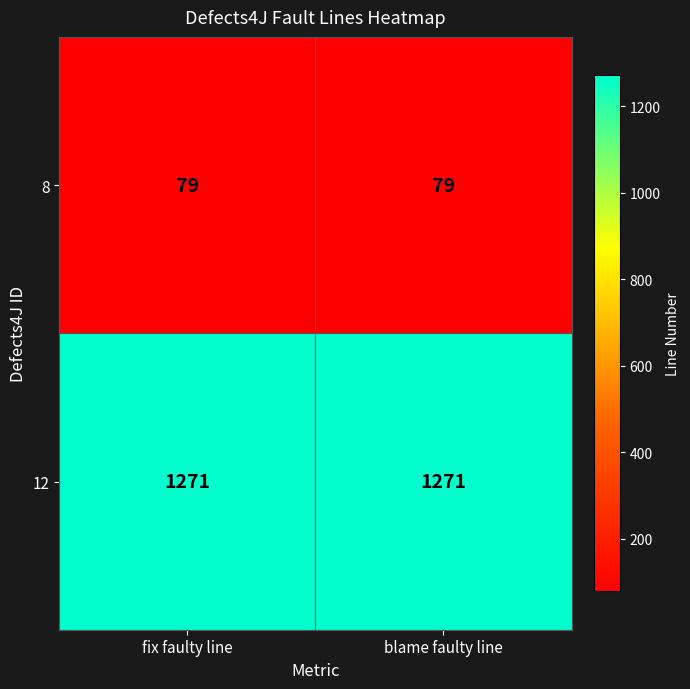

How many categories are shown in the chart?

2